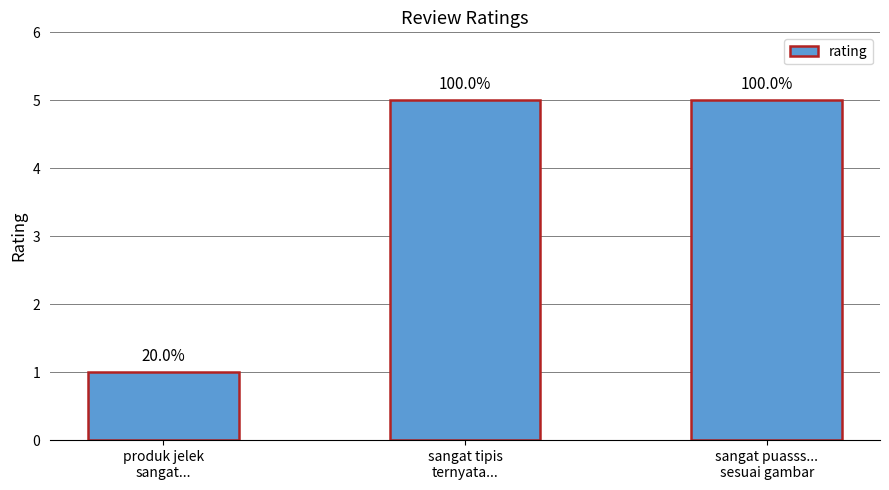

Between produk jelek
sangat... and sangat puasss...
sesuai gambar, which is larger?

sangat puasss...
sesuai gambar